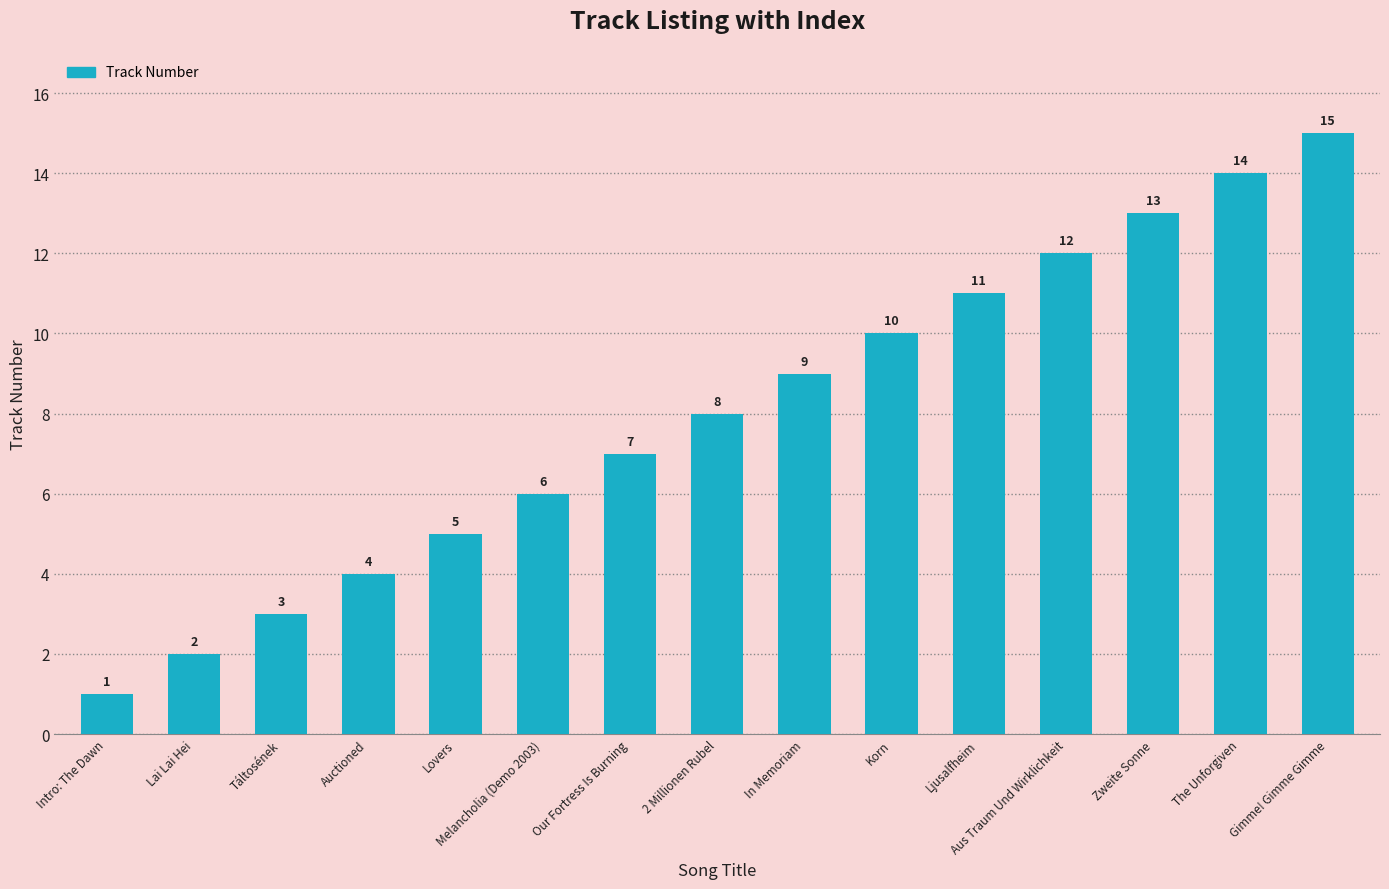

How many bars are there in total?

15